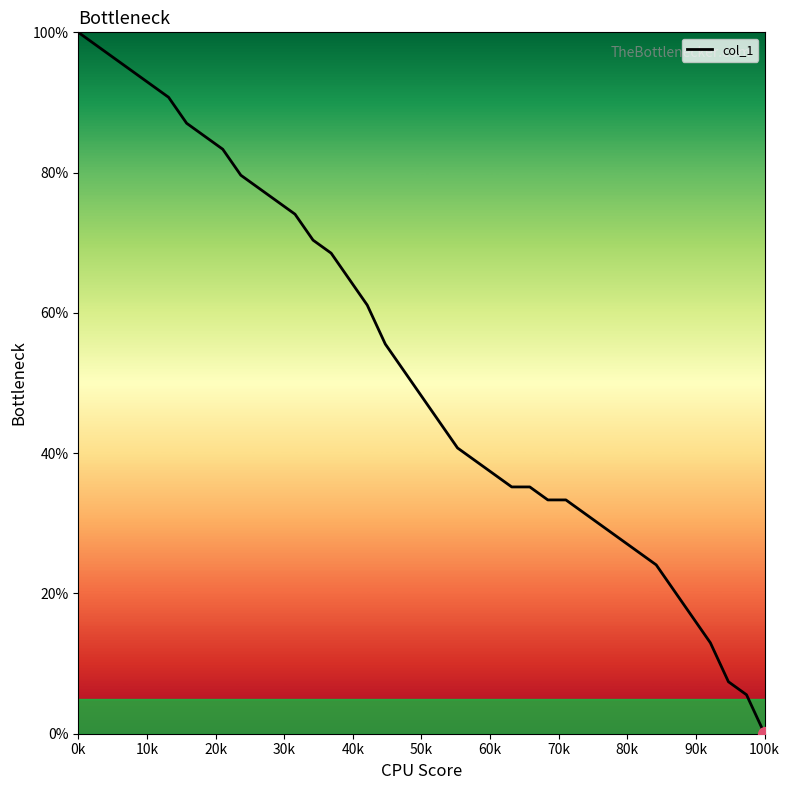

Does the chart have visible grid lines?

No